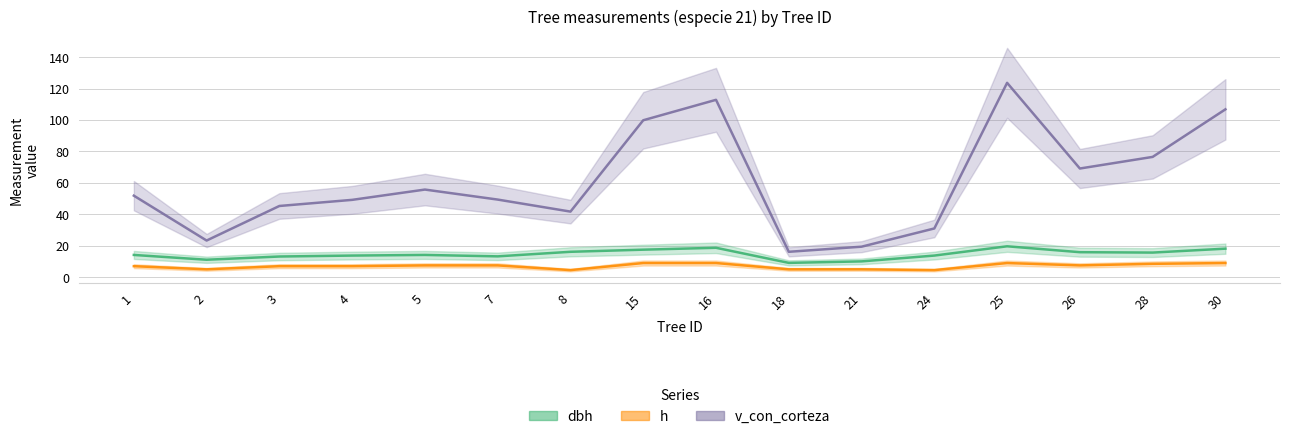

How many values in the h series exceed 7?

8